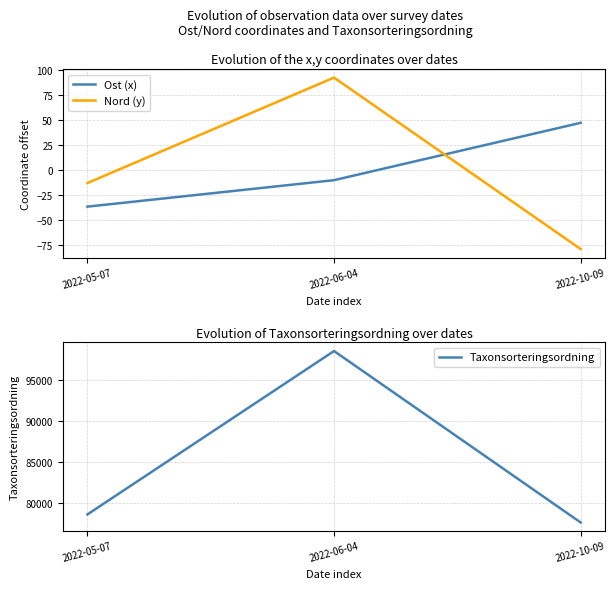

Rank the series by their maximum value, from highest to lowest.

Taxonsorteringsordning, Nord (y), Ost (x)